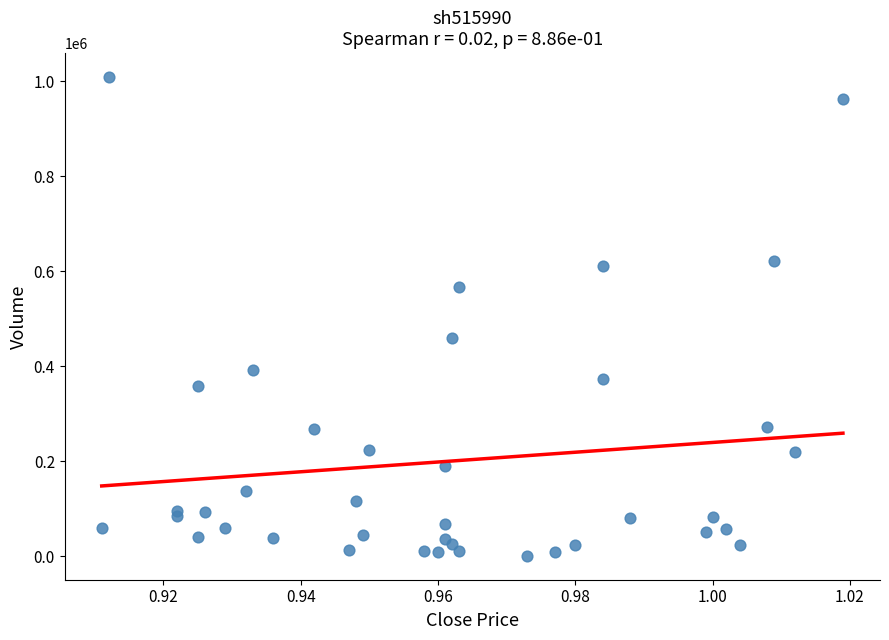

What Y value in the scatter plot is closest to 504650?

459500